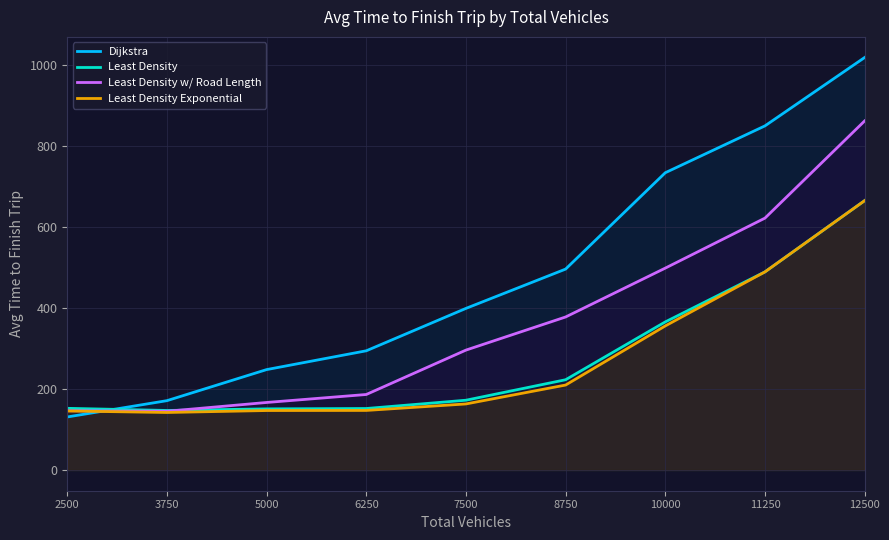

Does the chart display data point markers on the line(s)?

No